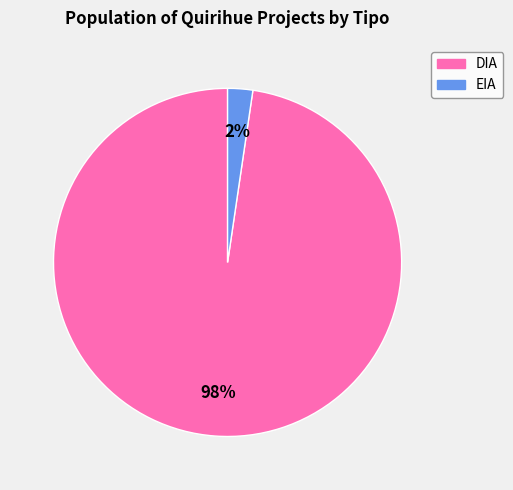

Combined, do EIA and DIA account for over 50%?

Yes